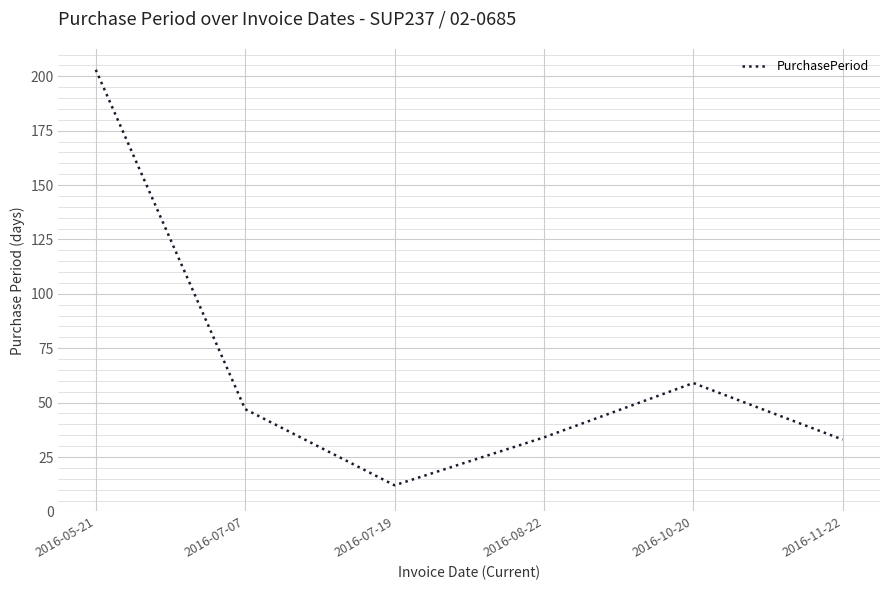

What is the ratio of the value at 2016-07-19 to the value at 2016-11-22?

0.4